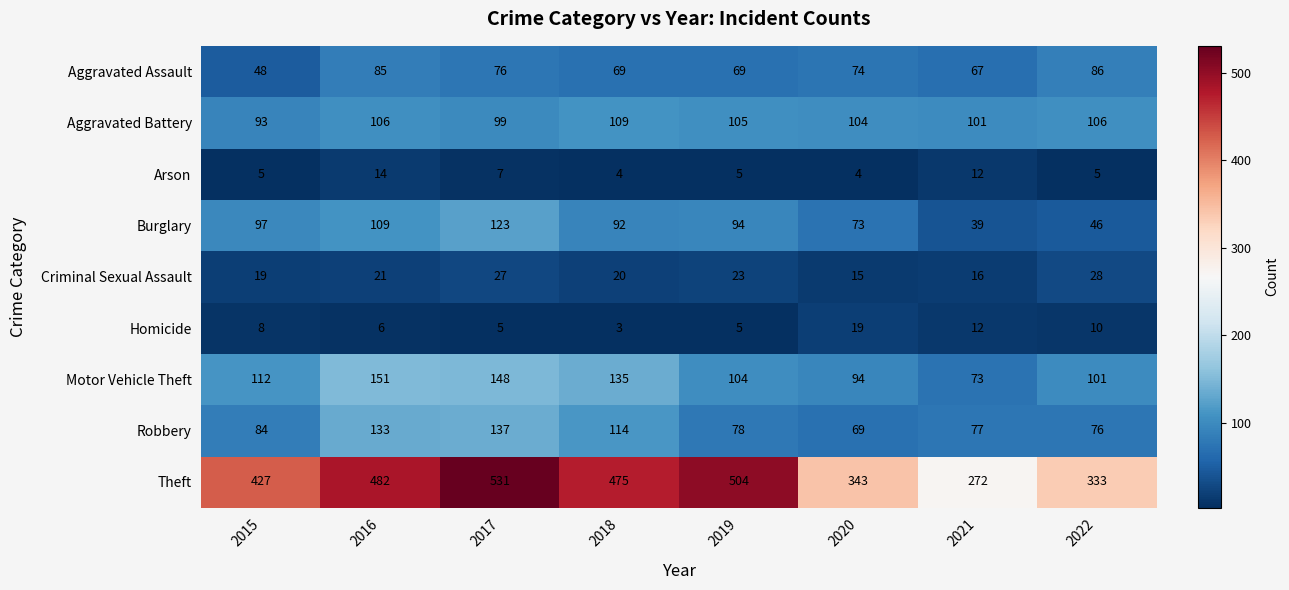

What is the average value of the Aggravated Assault series?

72